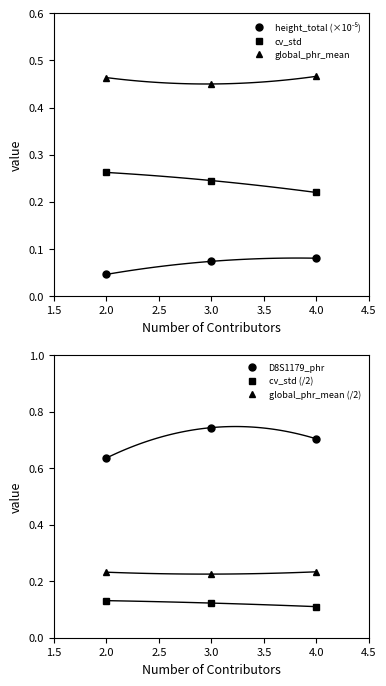

Which series has the largest total across all categories?

D8S1179_phr